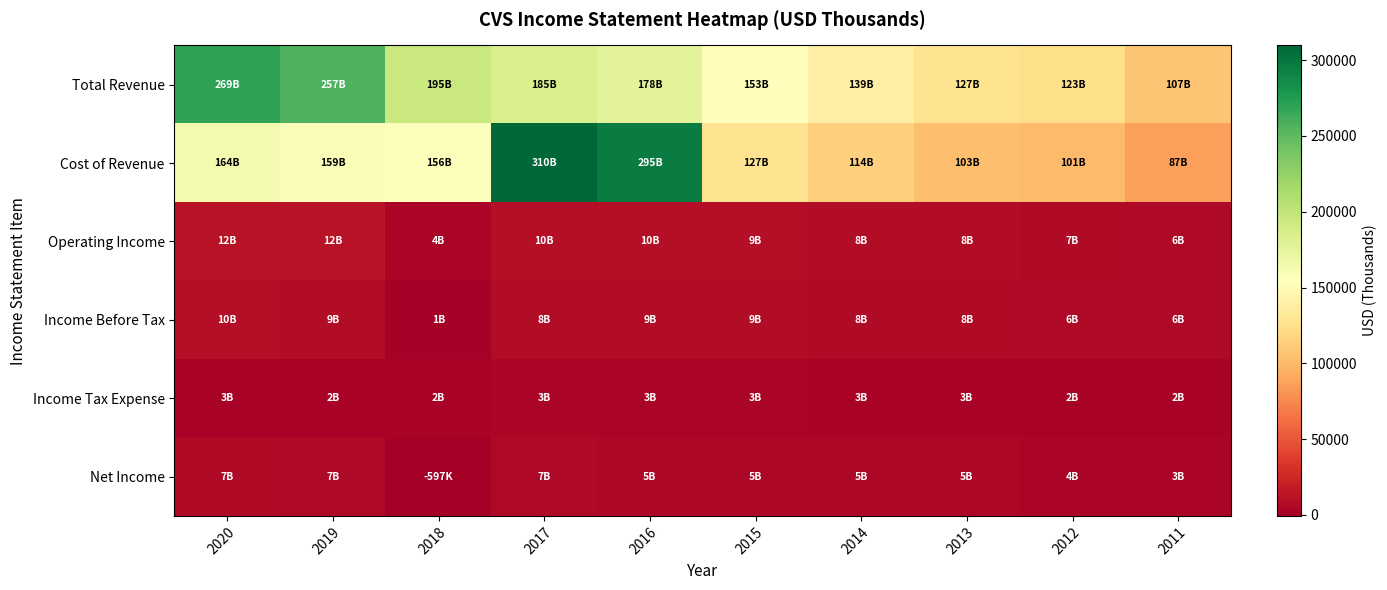

Which has a higher value, 2013 or 2012?

2013